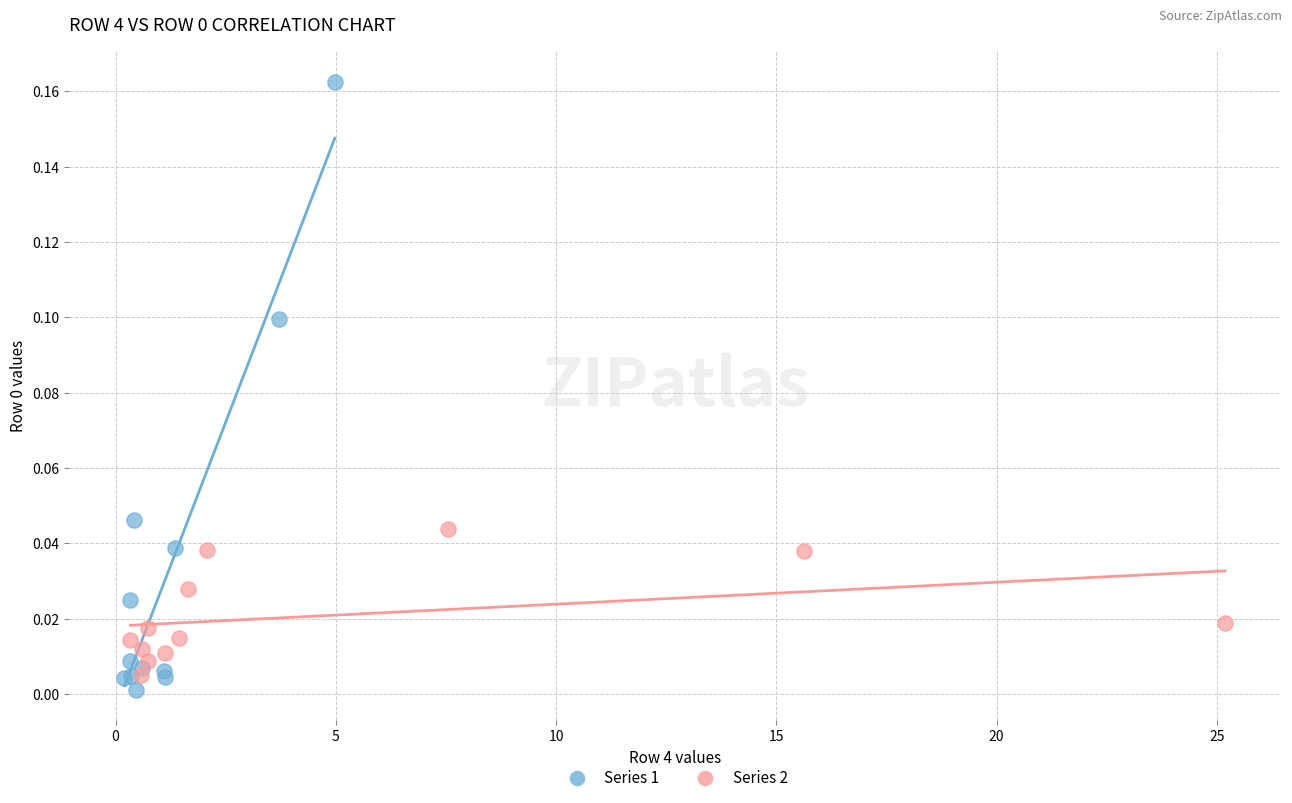

What are all the series names shown in the legend?

Series 1, Series 2